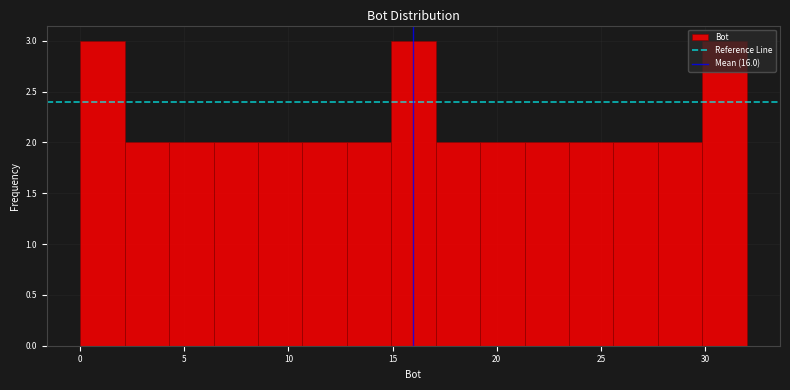

How tall is the bar that spans 25.5 to 27.5 on the x-axis? Neither the bar edges nor the heights are printed on the chart, so give them approximately, as read against the axes.

2